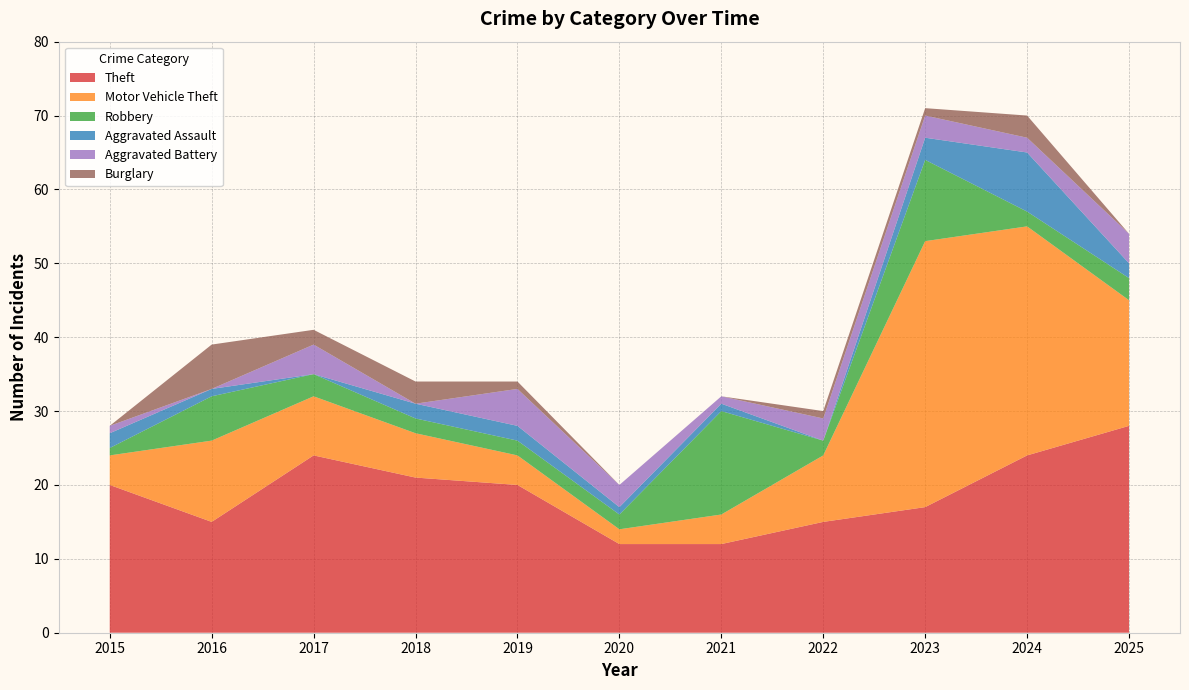

Reading left to right, what are all the values shown in this chart?

Theft: 20	15	24	21	20	12	12	15	17	24	28
Motor Vehicle Theft: 4	11	8	6	4	2	4	9	36	31	17
Robbery: 1	6	3	2	2	2	14	2	11	2	3
Aggravated Assault: 2	1	0	2	2	1	1	0	3	8	2
Aggravated Battery: 1	0	4	0	5	3	1	3	3	2	4
Burglary: 0	6	2	3	1	0	0	1	1	3	0